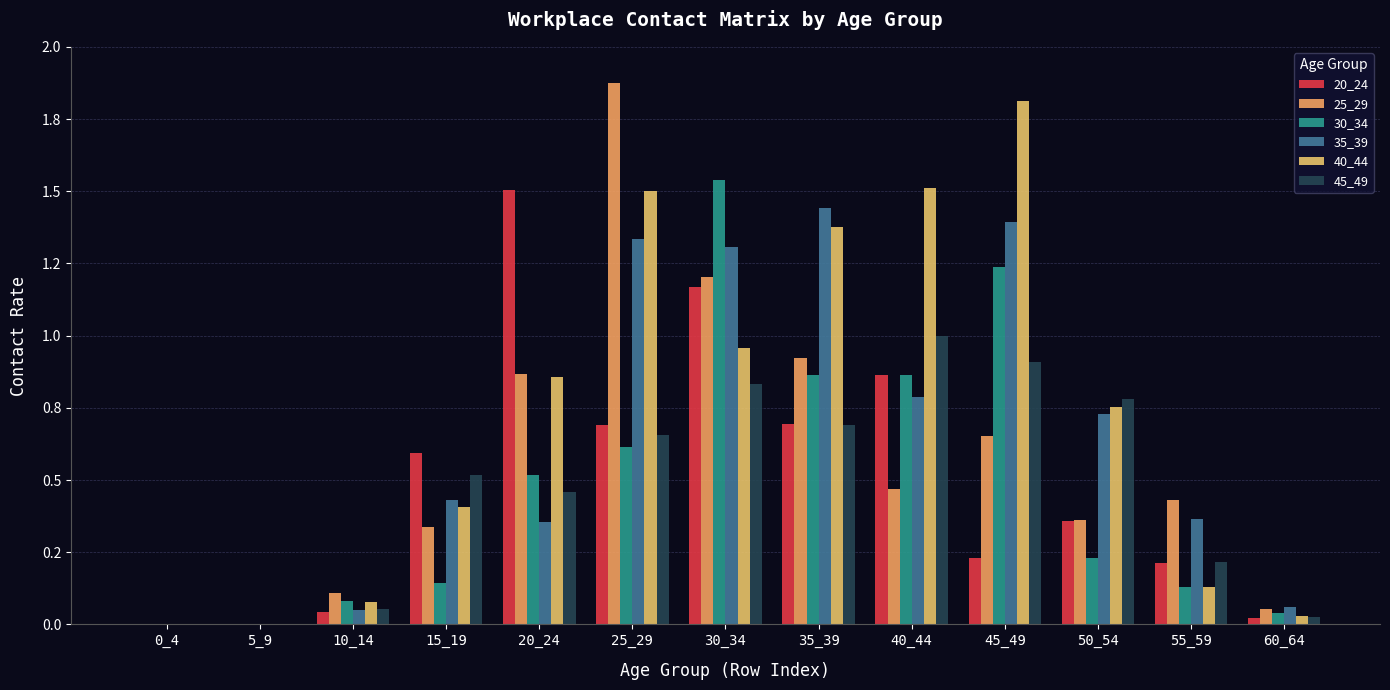

What is the sum of all 45_49 values?

6.1